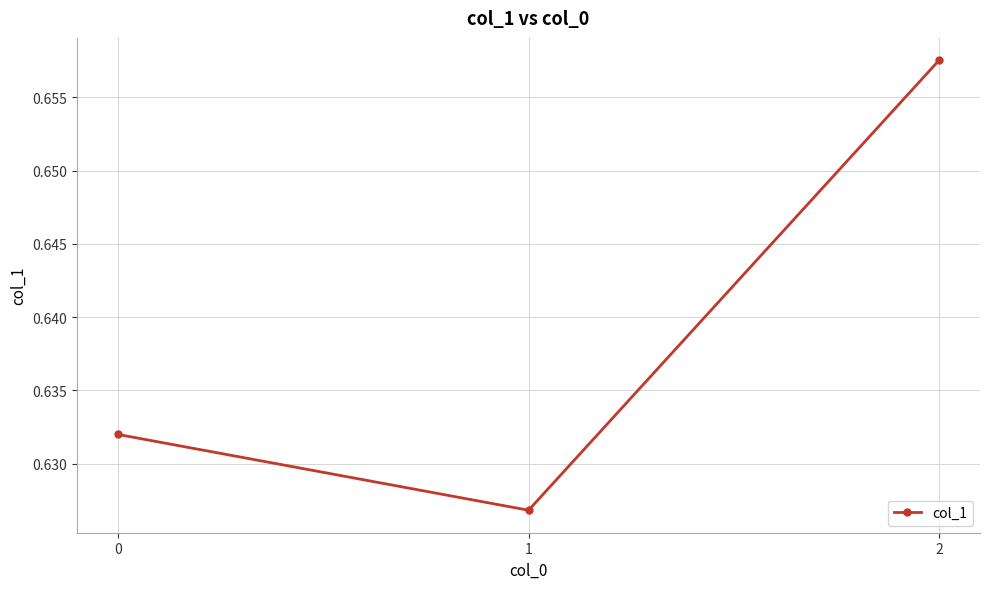

True or false: the data shows 0.2 at 0.

False